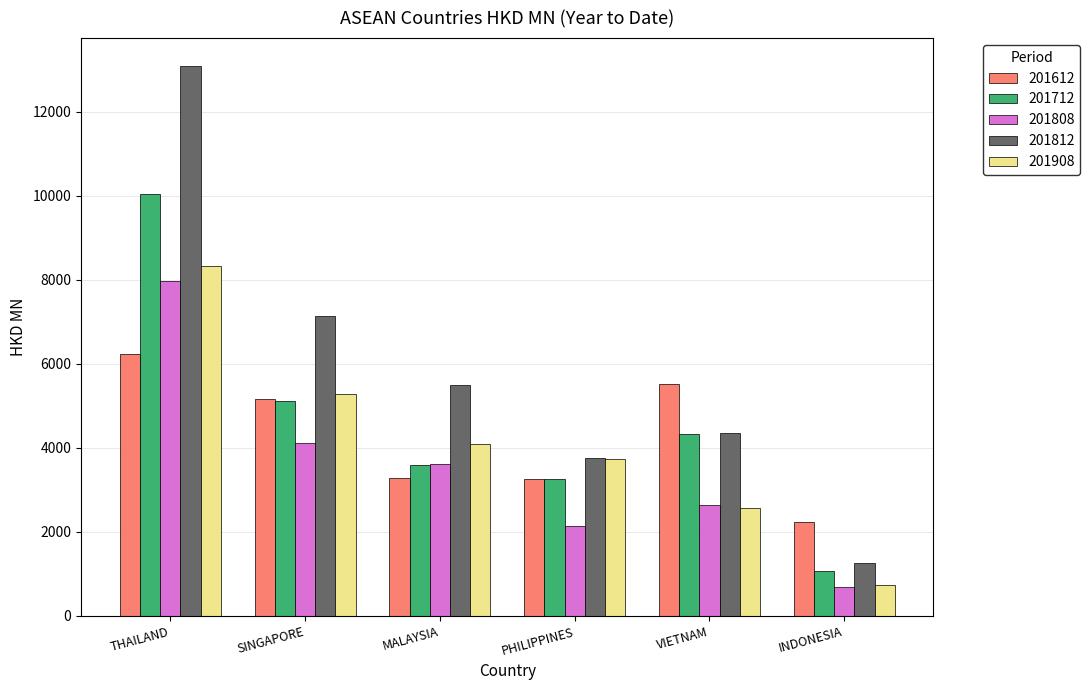

What is the difference between the maximum and second lowest values in the 201612 series?

2966.6